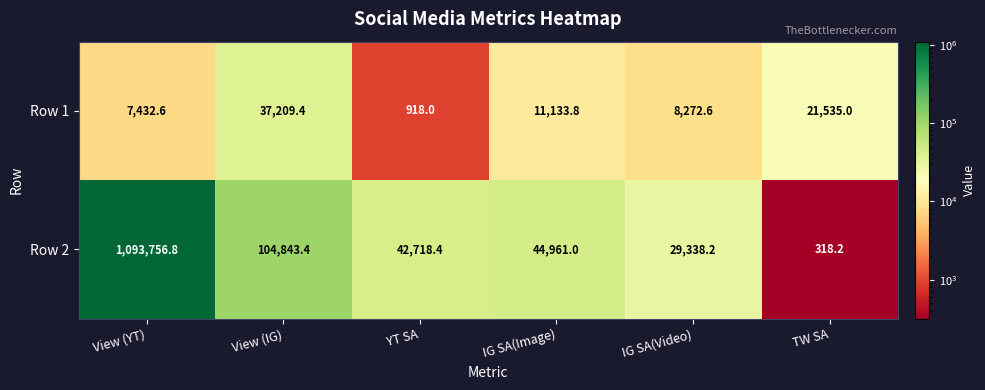

What is the difference between the highest and lowest values at YT SA?

41800.4